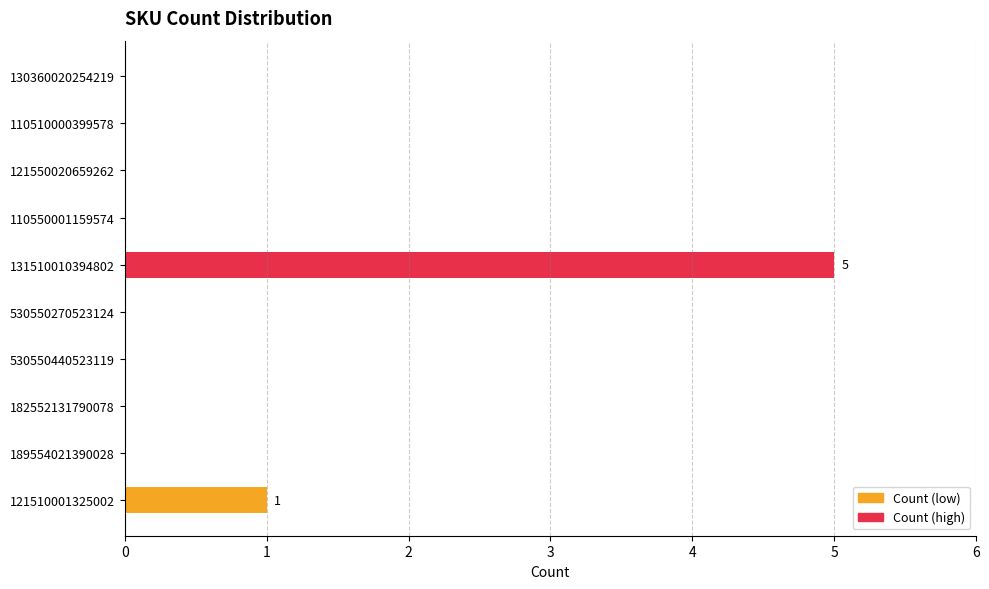

What is the sum of all values?

6